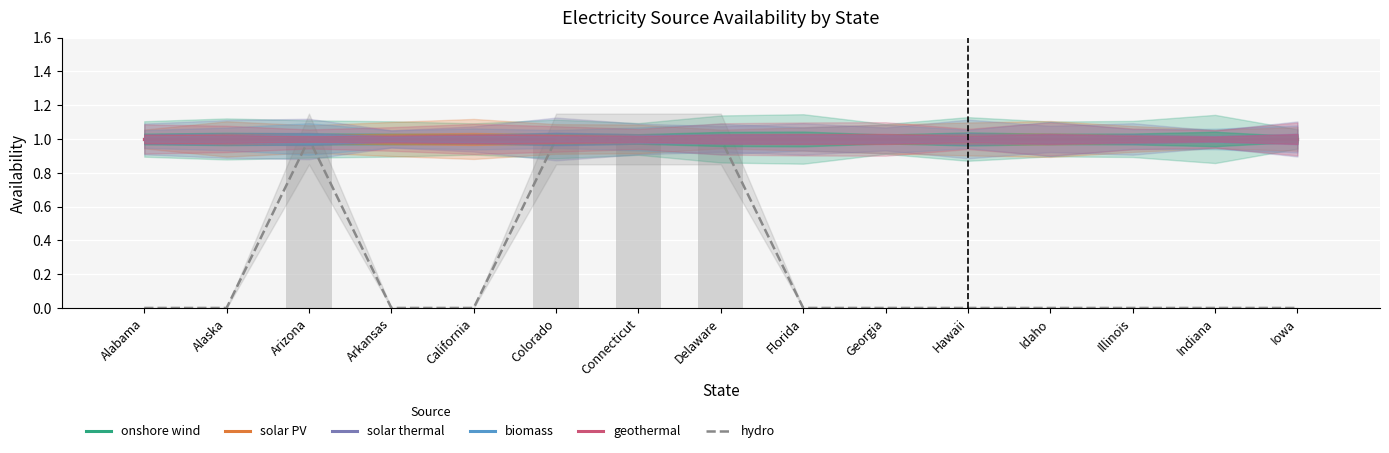

Which series has the largest range (max minus min)?

hydro